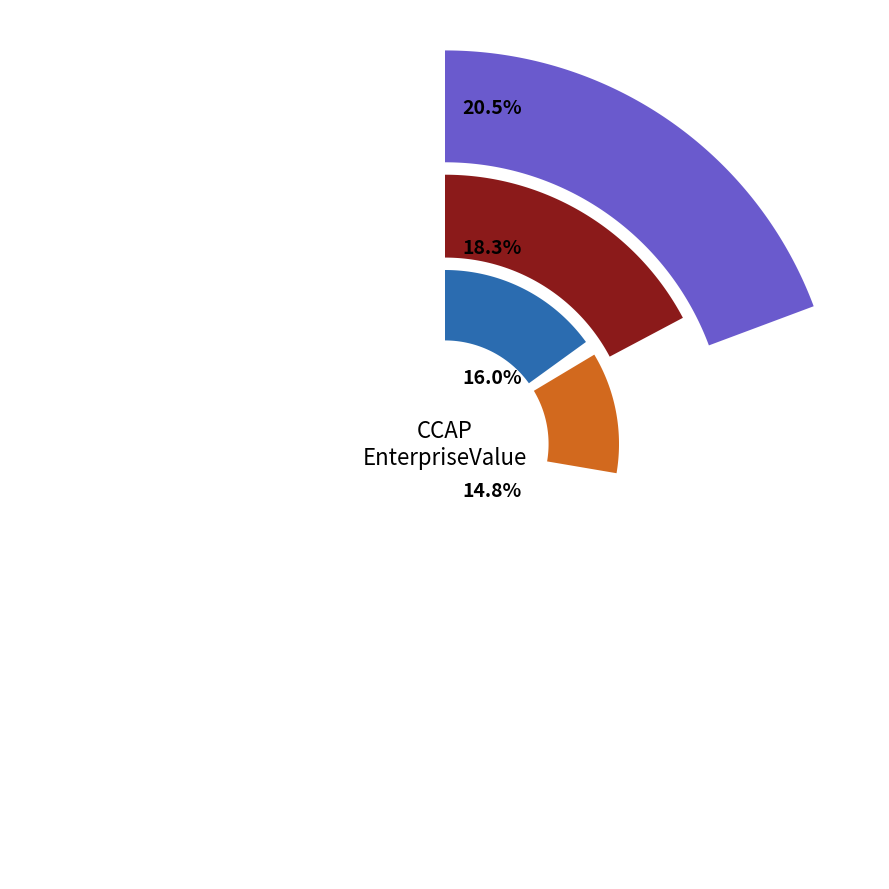

True or false: 2015 accounts for 19% of the total.

False